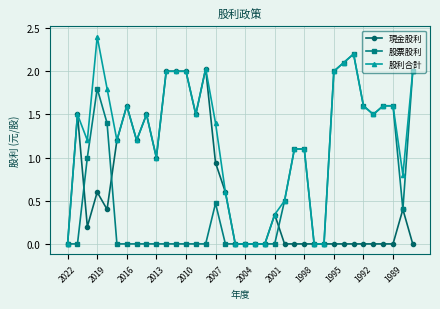

Which series has the largest total across all categories?

股利合計